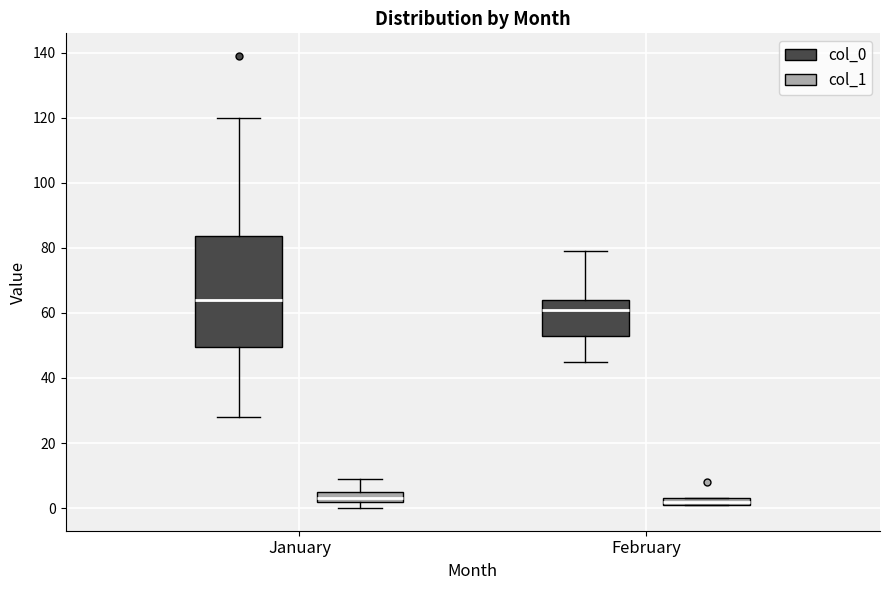

Which box's median line is the highest?

January (col_0)